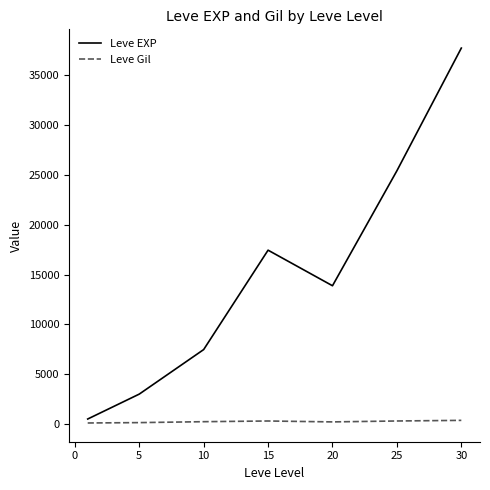

What is the smallest value displayed?

113.0